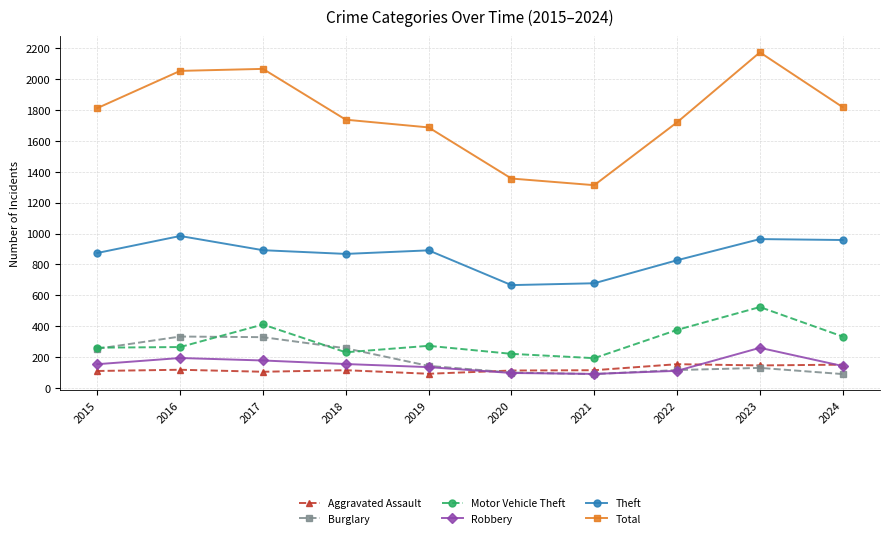

What is the value of the Aggravated Assault point at the 1st from the left?

110